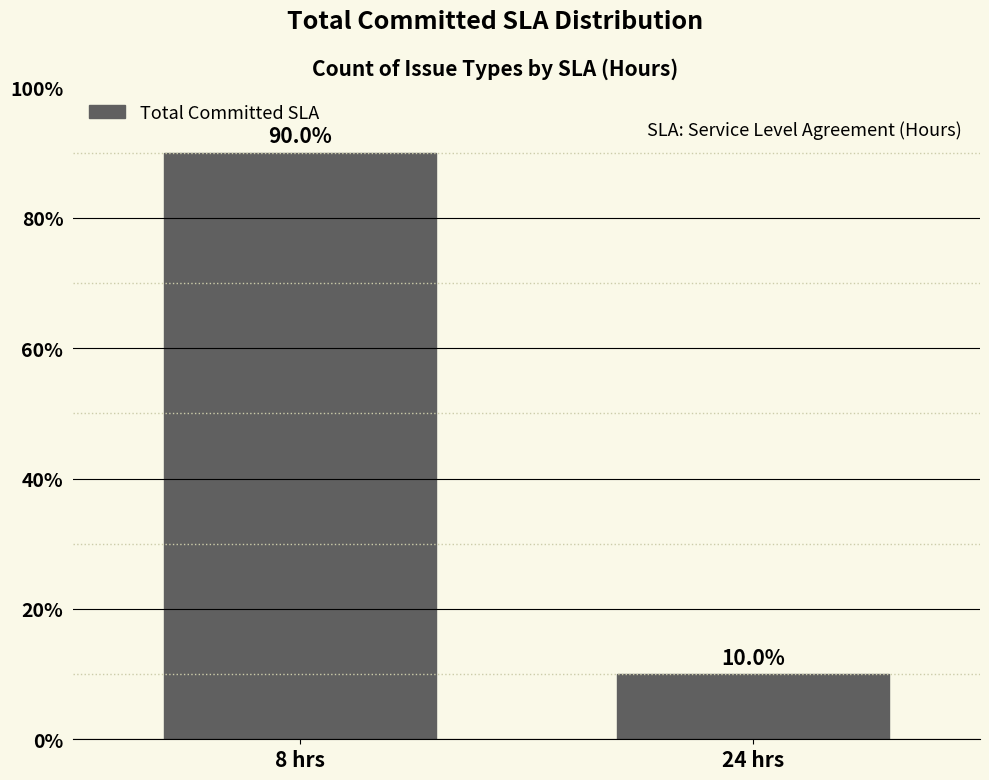

Reading left to right, list all the values displayed in this chart.

8 hrs=90	24 hrs=10